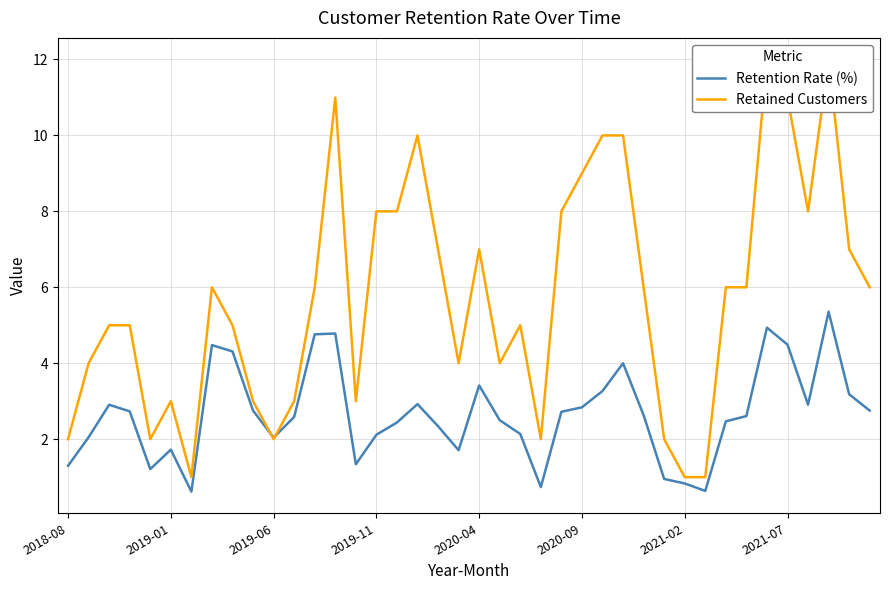

What is the minimum value for Retention Rate (%)?

0.6